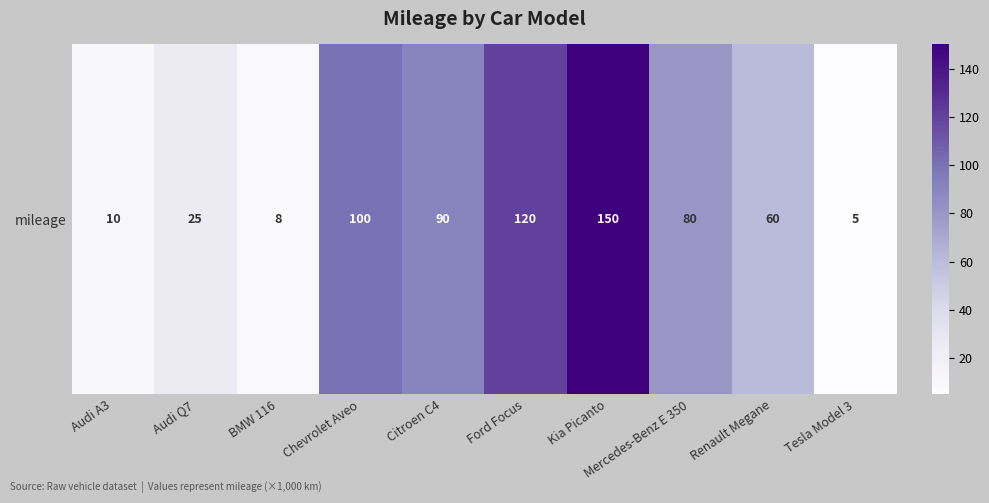

How many values are below 80?

5